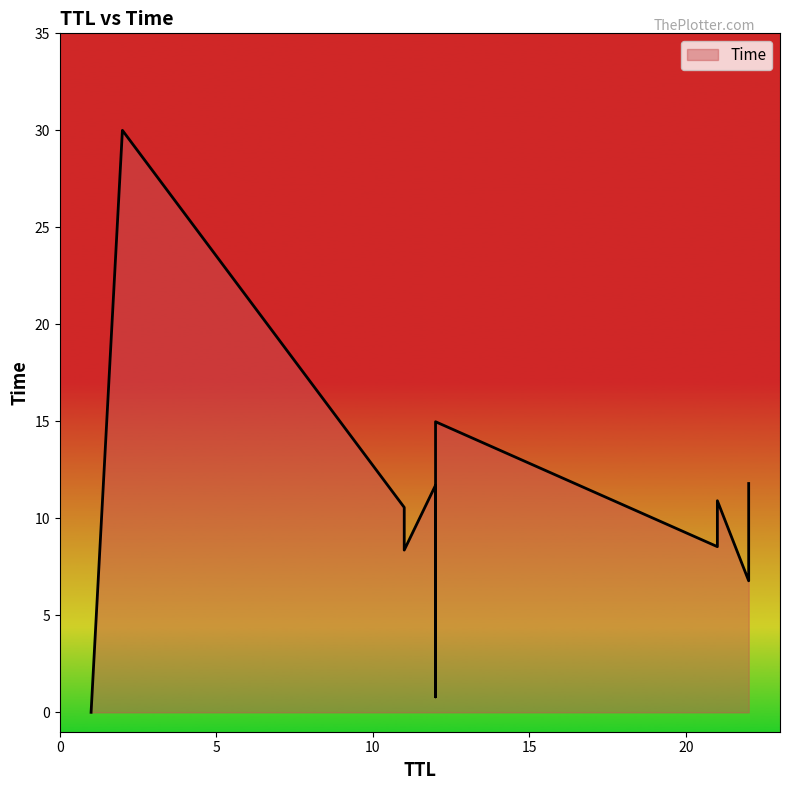

List the labels in order of value, smallest first.

1, 12, 22, 11, 21, 11, 21, 12, 22, 12, 2